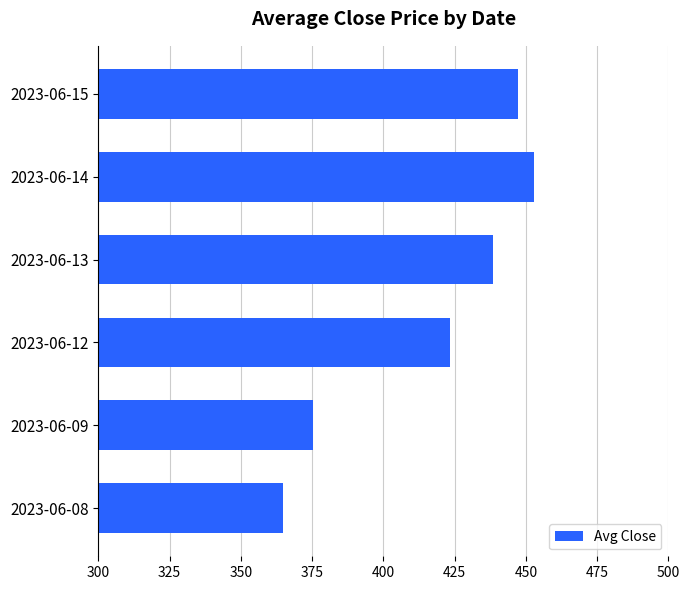

What is the change in value from 2023-06-12 to 2023-06-15?

+23.9